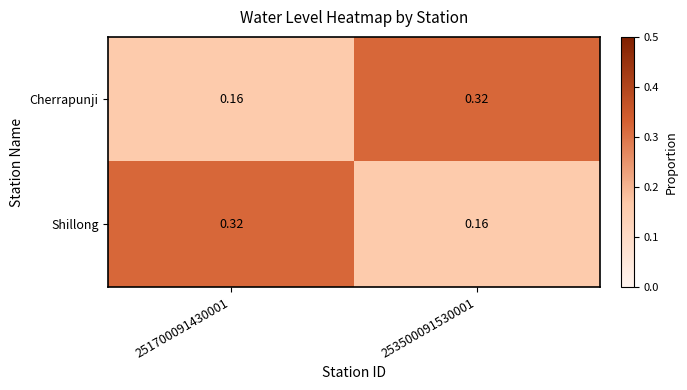

At 251700091430001, list the series in order from largest to smallest.

Shillong, Cherrapunji